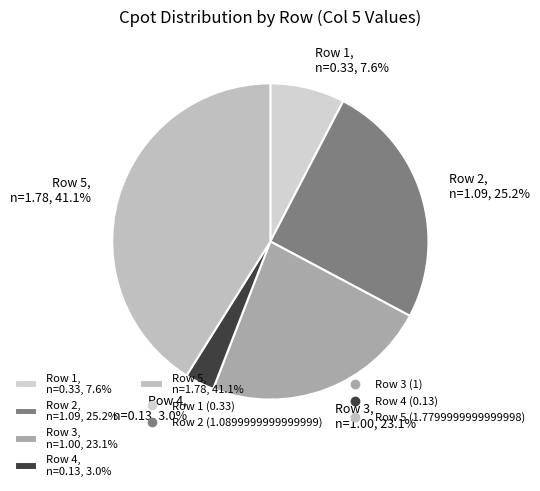

The Row 4 slice represents 3% of the pie. True or false?

True